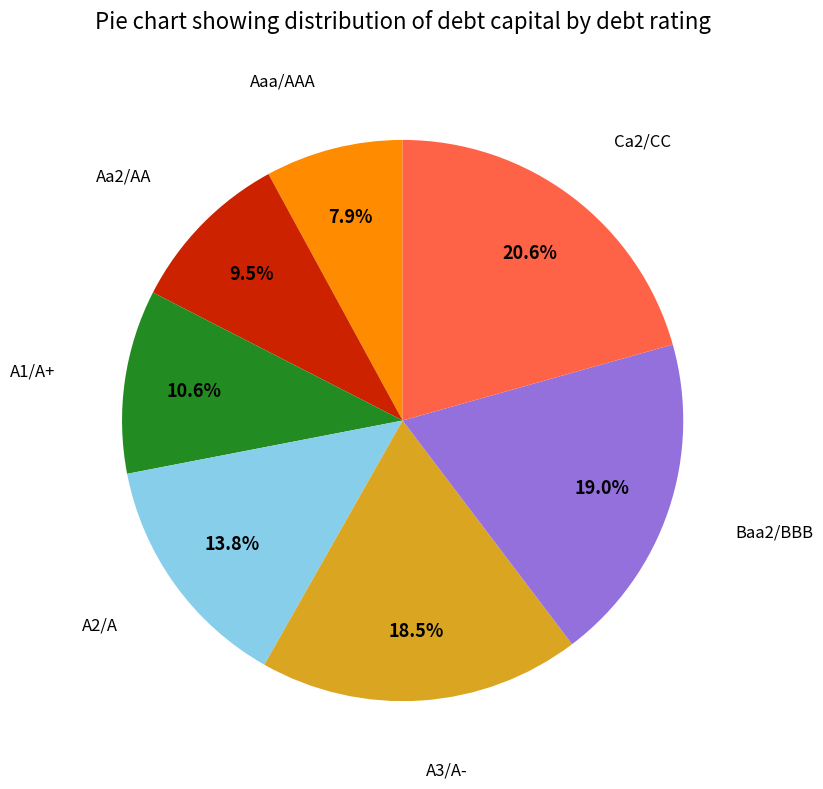

Is there any slice that represents more than half of the pie?

No